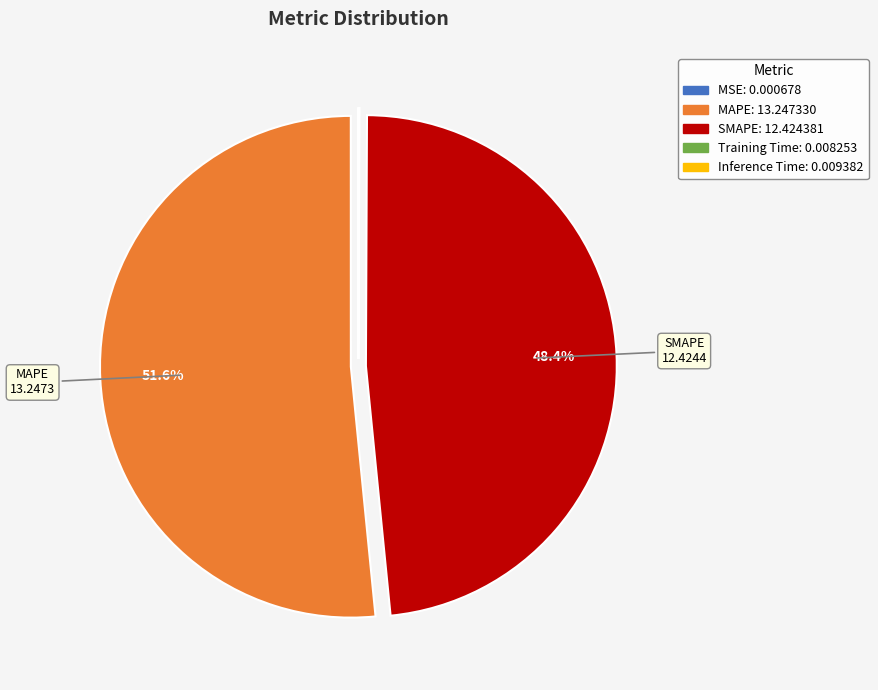

Is there a majority slice in this chart?

Yes